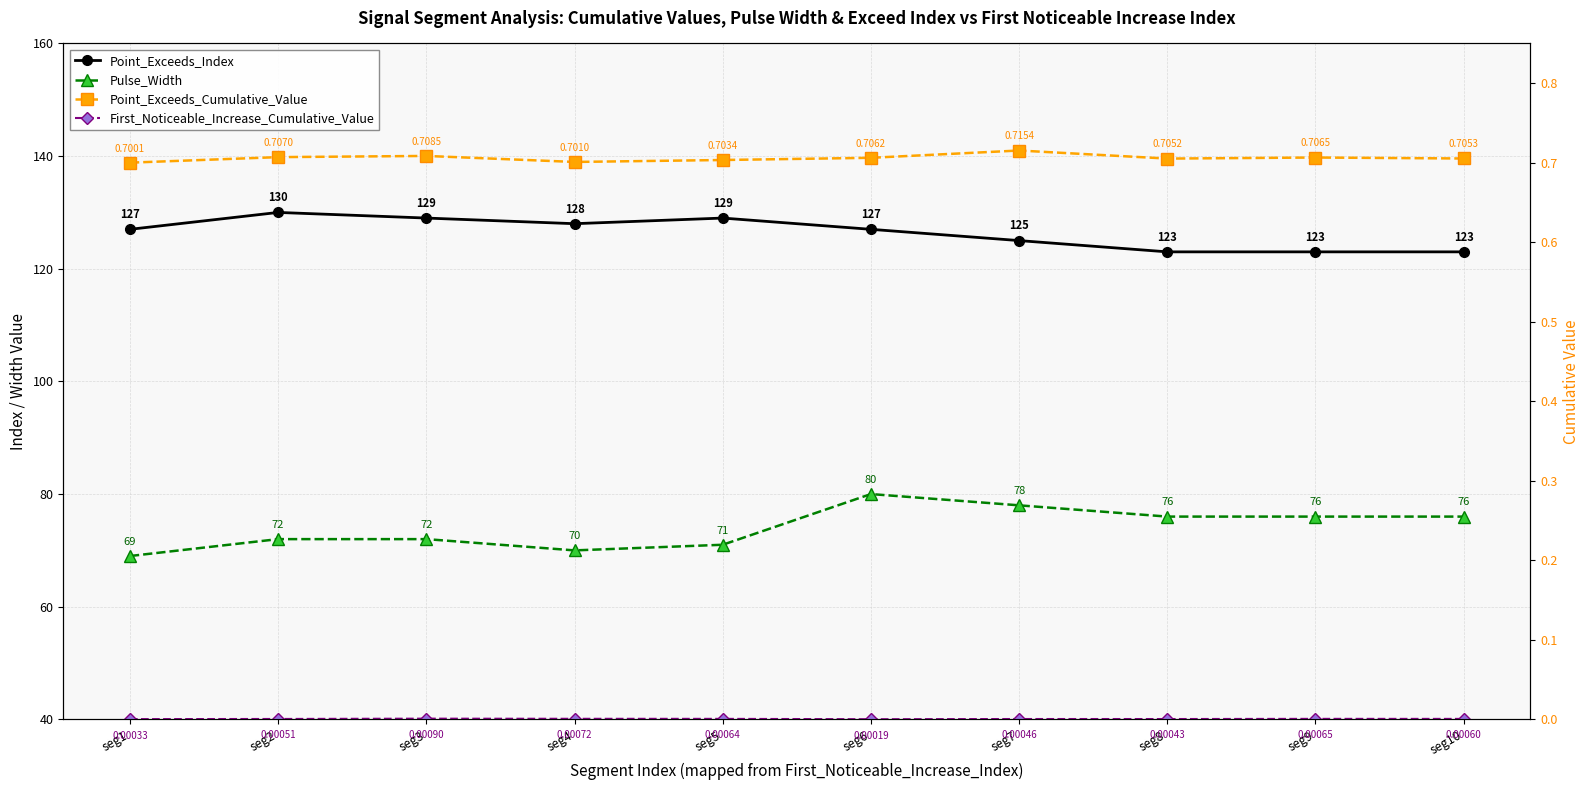

At which label is Point_Exceeds_Cumulative_Value closest to 0?

seg1